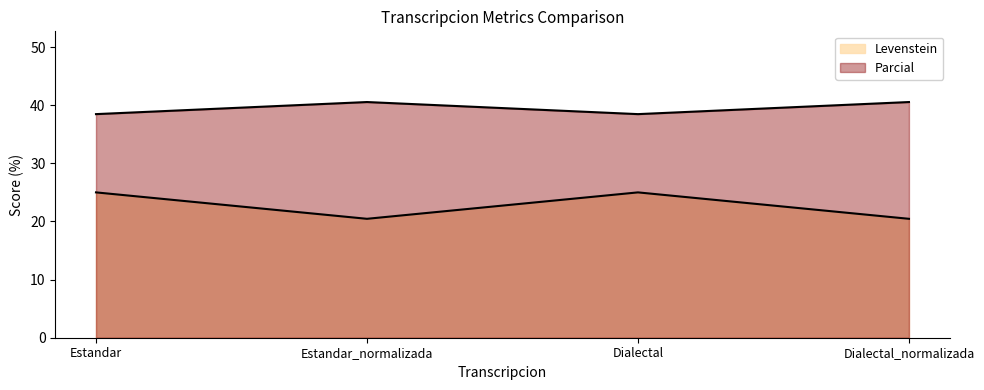

Rank the series by their average value, from lowest to highest.

Levenstein, Parcial